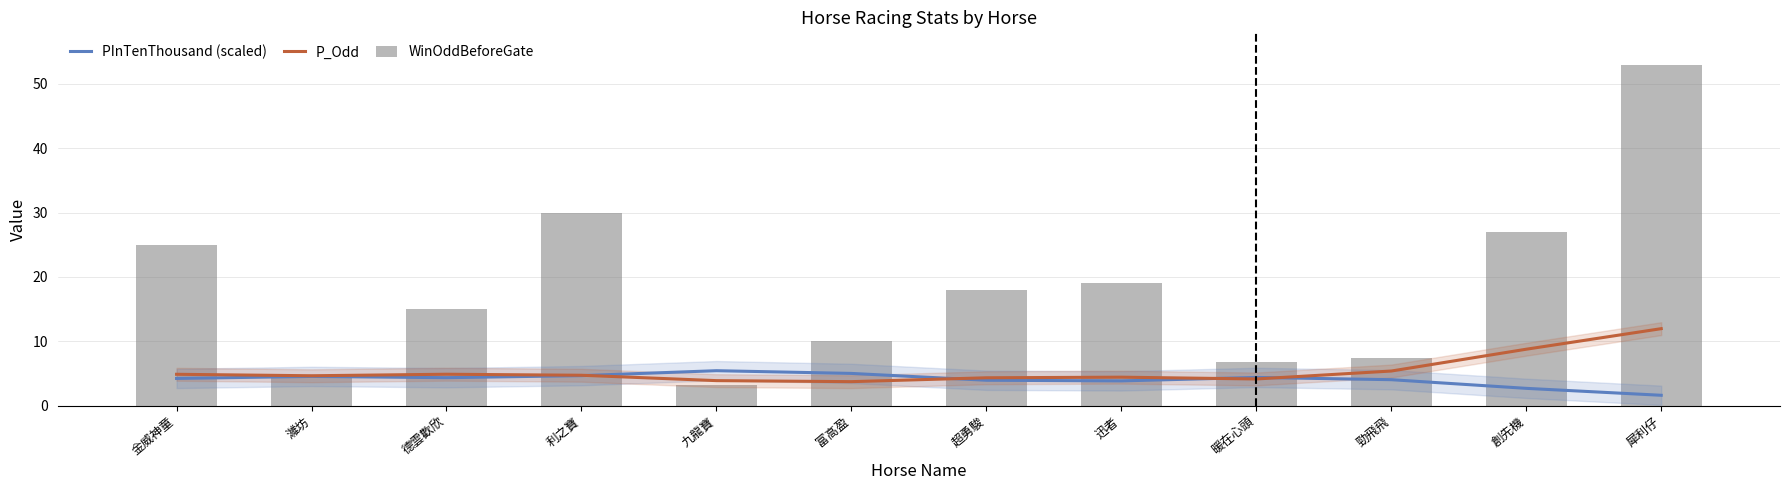

What position from the left is 迅者?

8